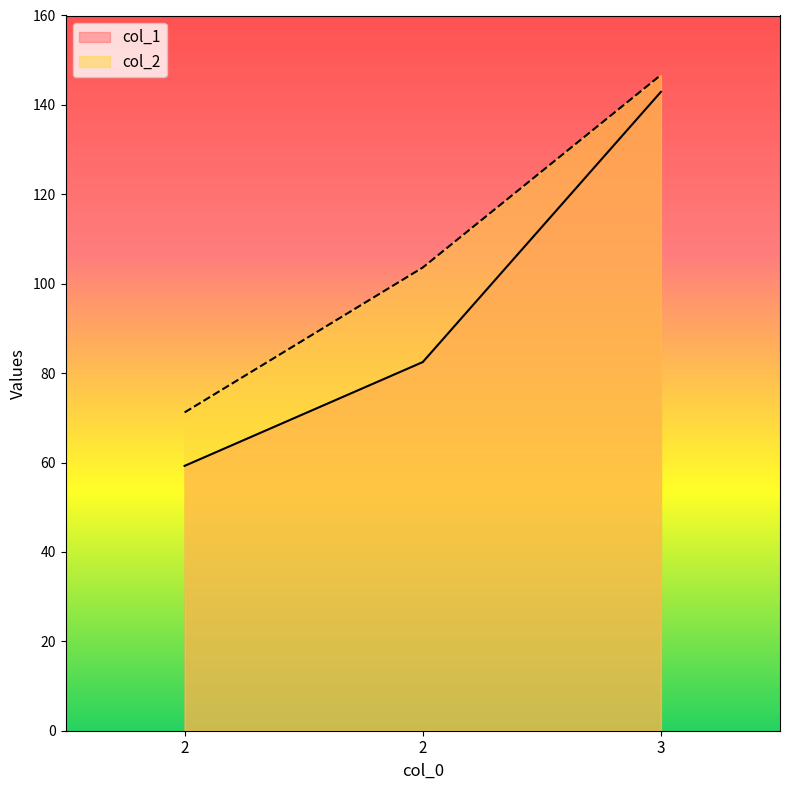

What is the maximum value for col_2?

146.7